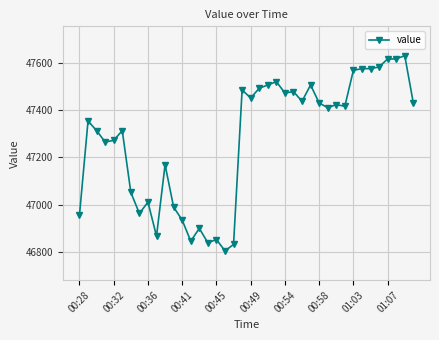

What is the value of the 18th point from the left?

46805